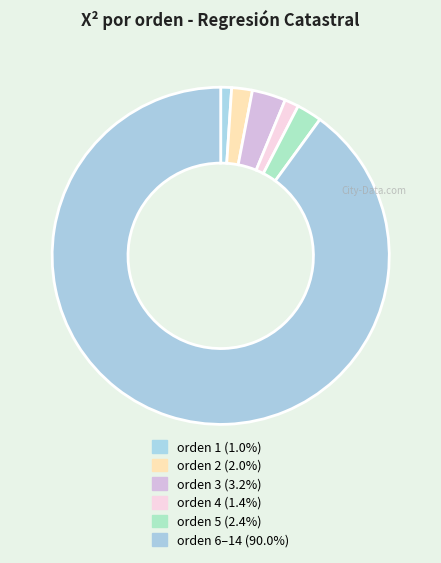

How many segments does this pie chart have?

6